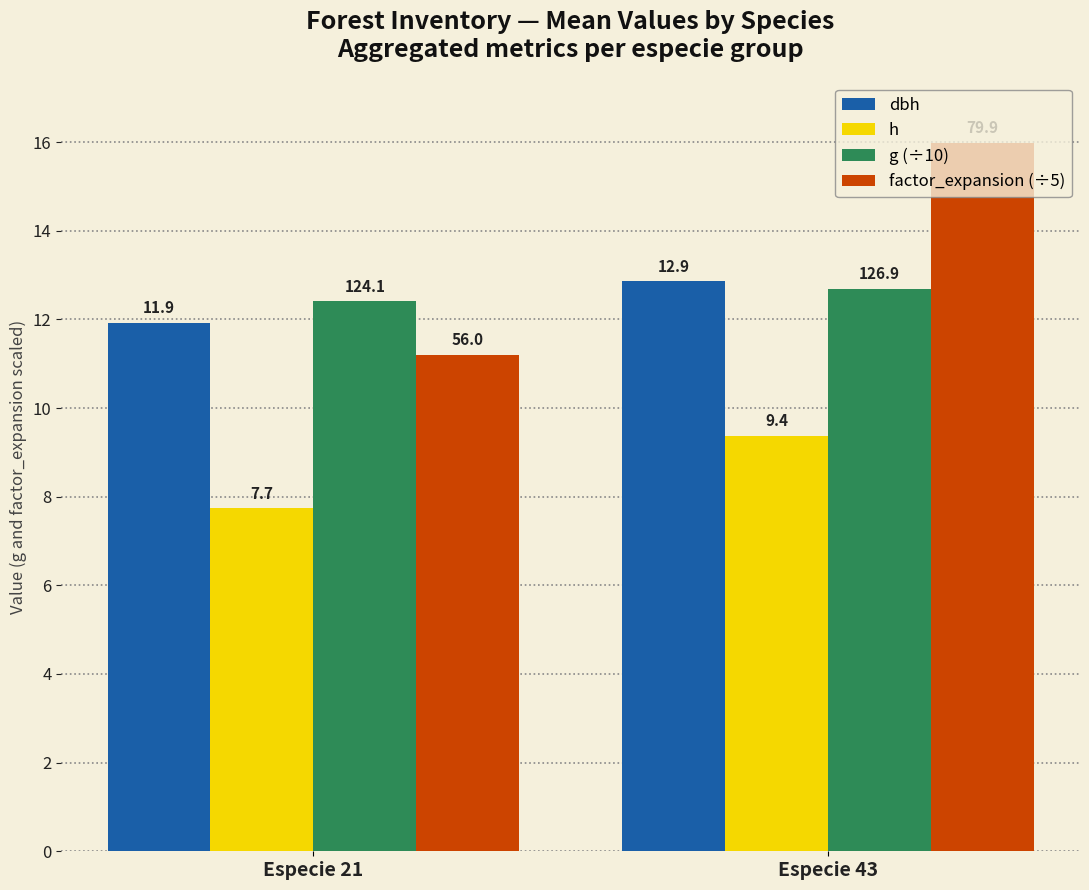

The factor_expansion (÷5) series shows 5.7 at Especie 43. True or false?

False